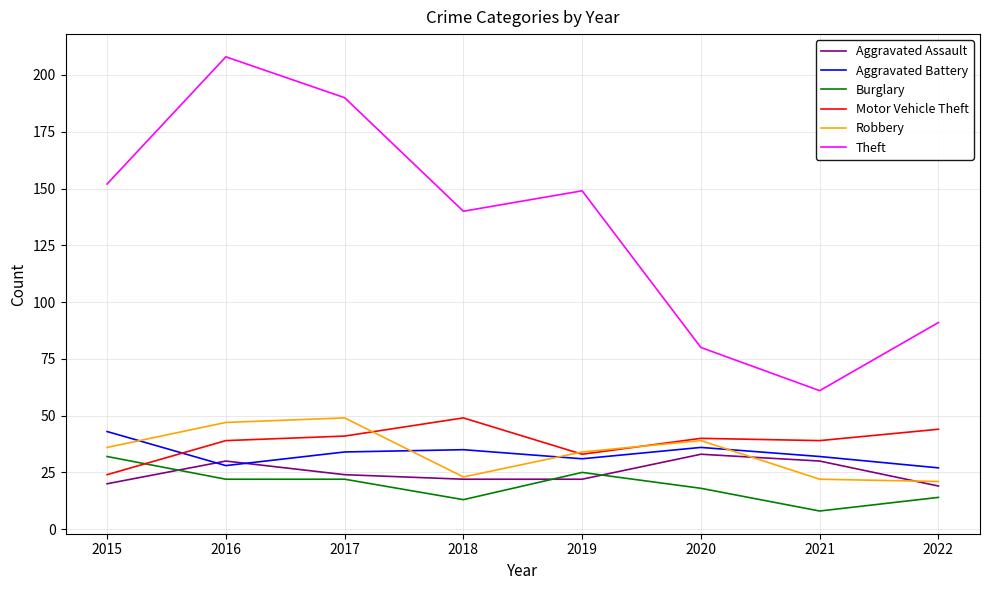

True or false: Theft and Motor Vehicle Theft cross at least once.

False